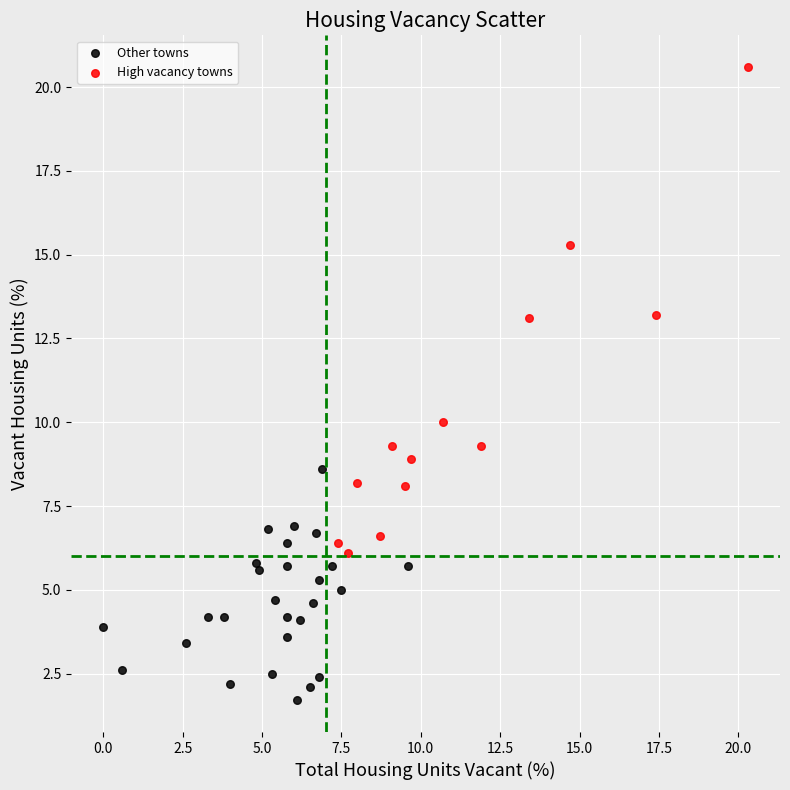

Which series has the largest Y range (max minus min)?

High vacancy towns